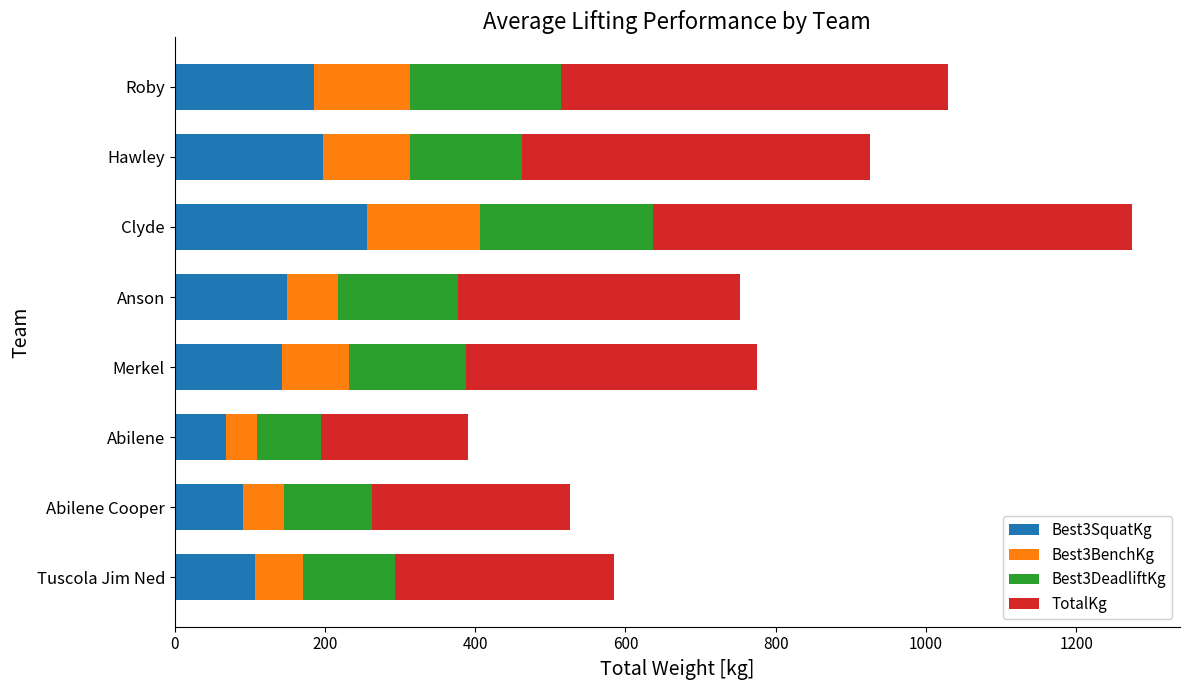

At which label does Best3SquatKg reach its peak?

Clyde